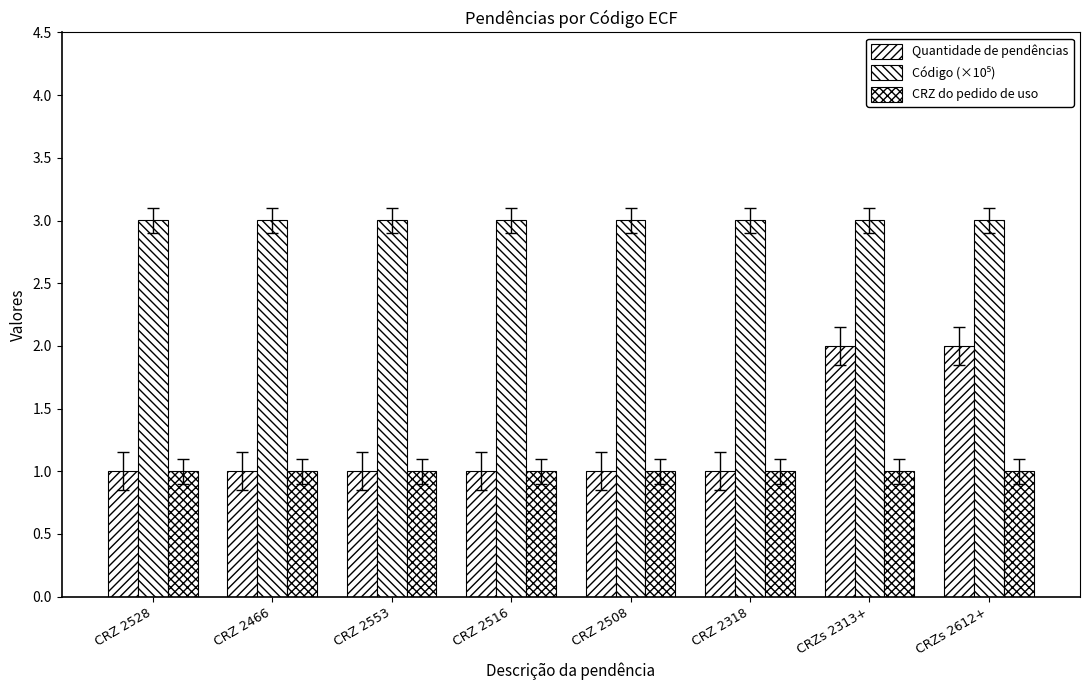

What is the label of the 6th bar from the left?

CRZ 2318